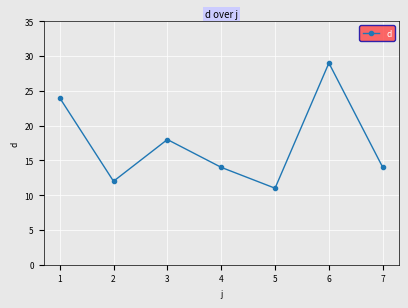

Which label corresponds to the largest value in the chart?

6